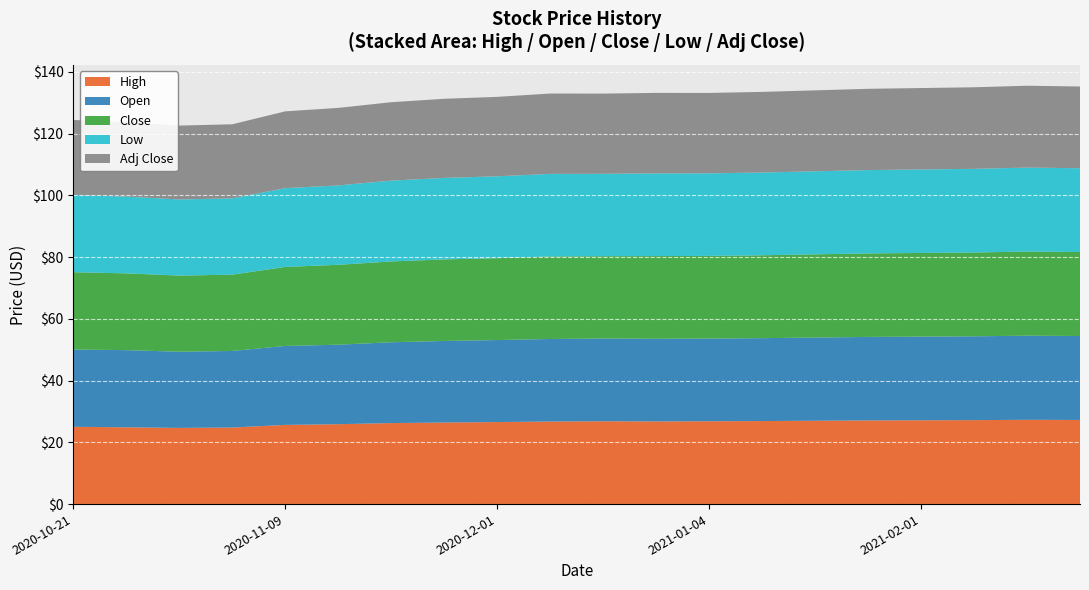

What is the lowest value of the High series?

24.7